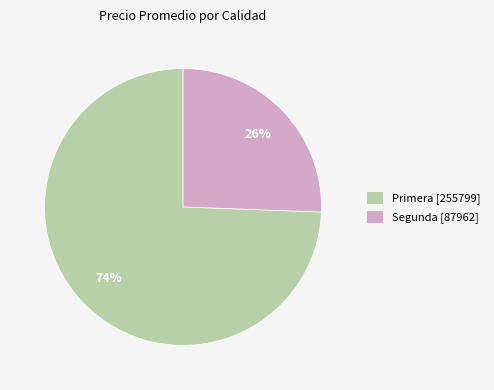

Which has a higher value, Segunda [87962] or Primera [255799]?

Primera [255799]